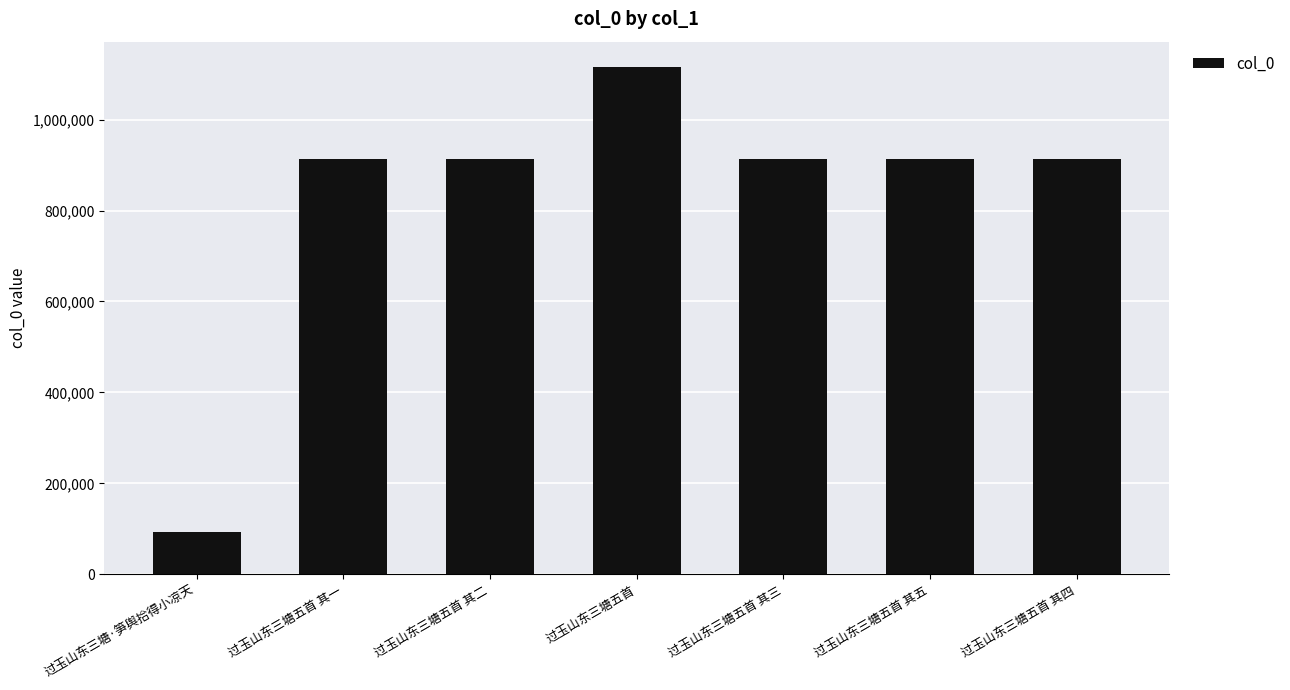

Which has a higher value, 过玉山东三塘五首 其三 or 过玉山东三塘·笋舆拾得小凉天?

过玉山东三塘五首 其三